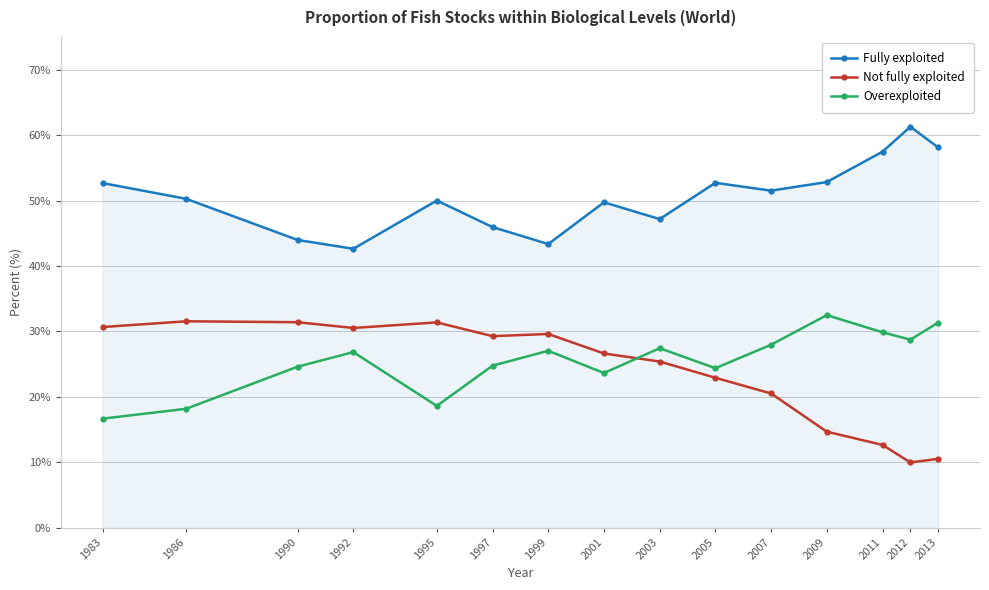

What is the approximate value of Fully exploited at 1990?

44.0